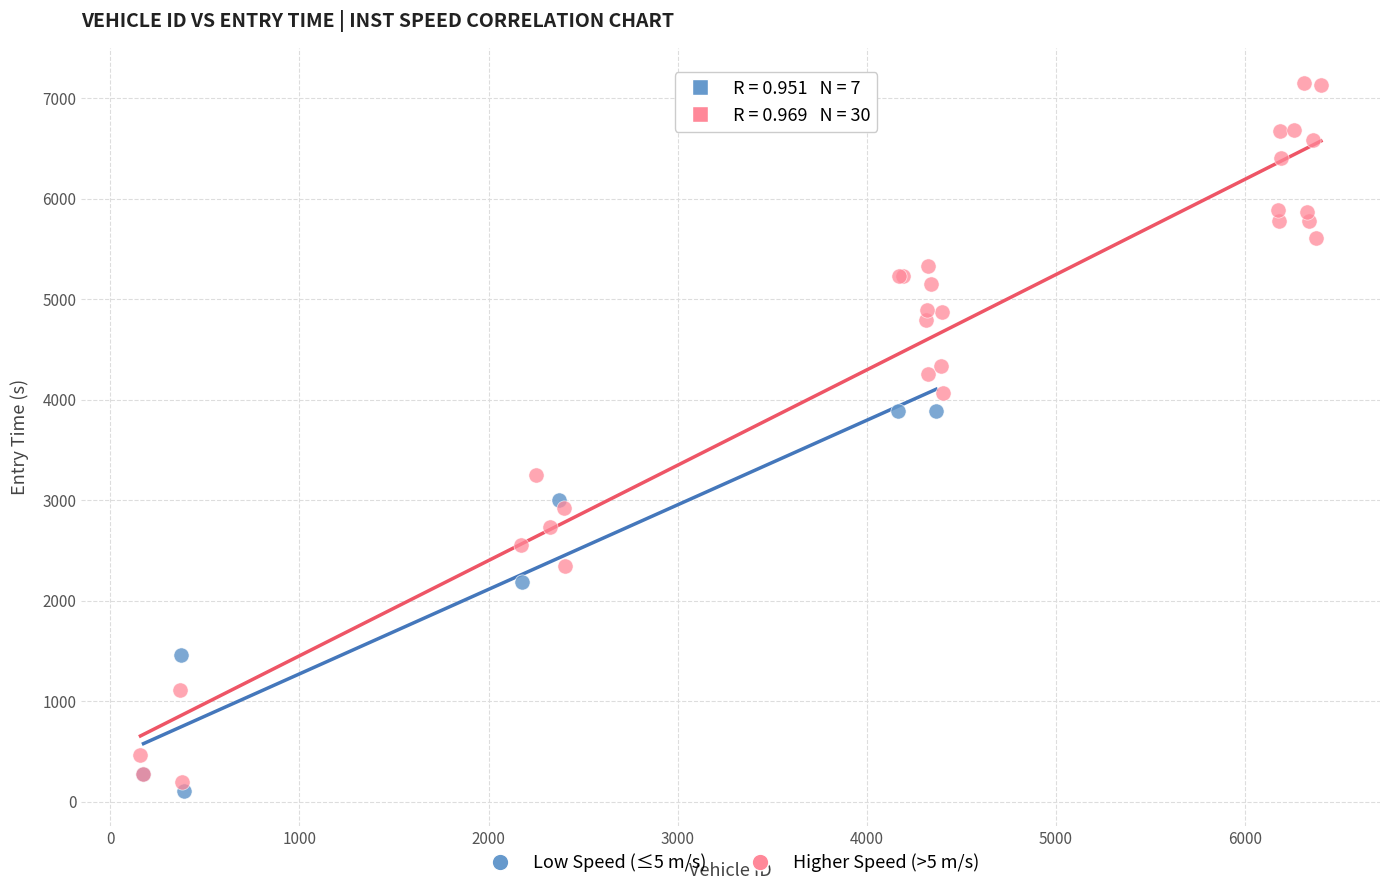

Which series contains the lowest Y value?

Low Speed (≤5 m/s)